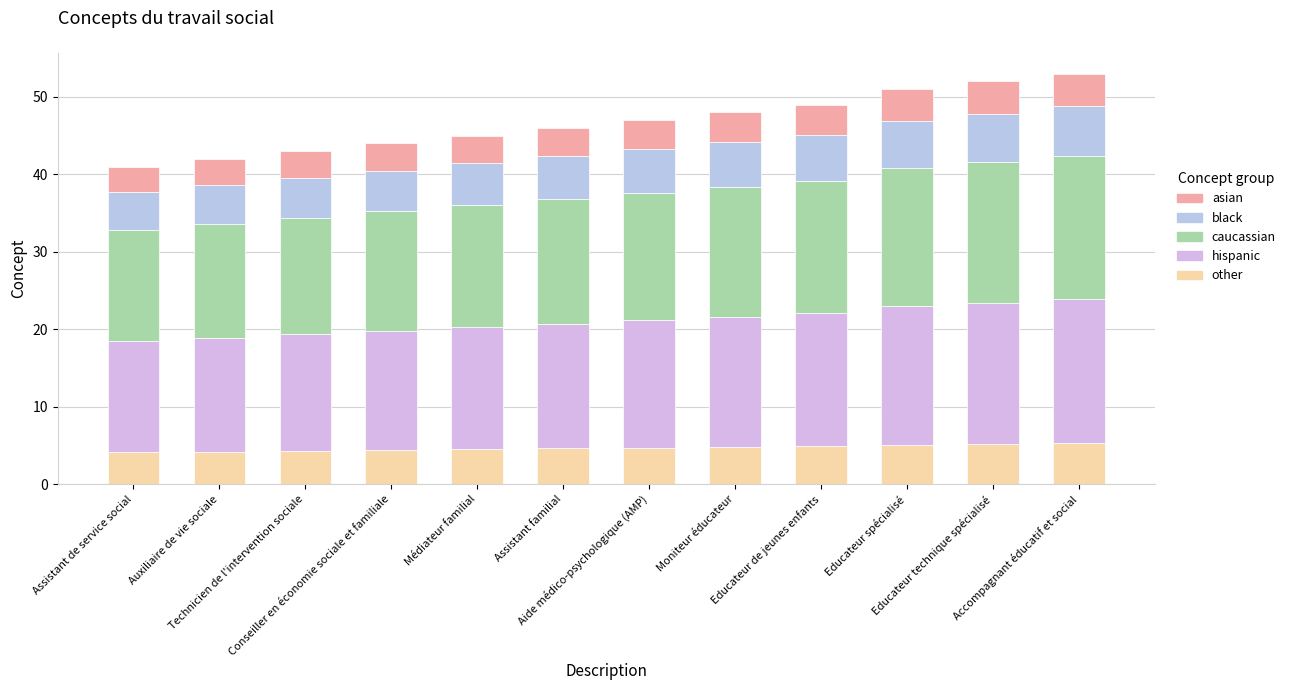

Count the number of categories in the chart.

12